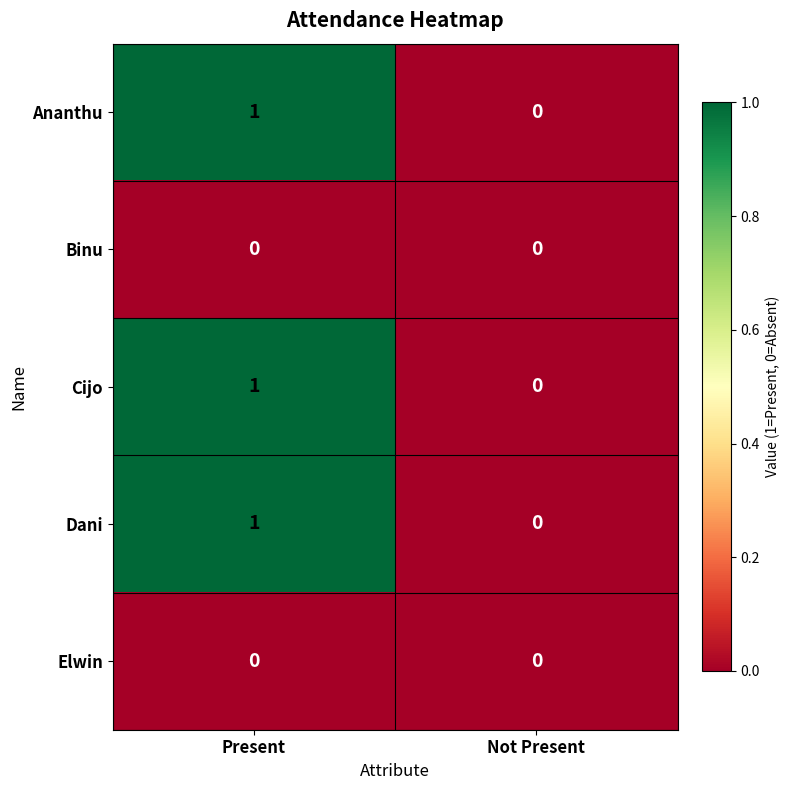

What is the total value across all series at Present?

3